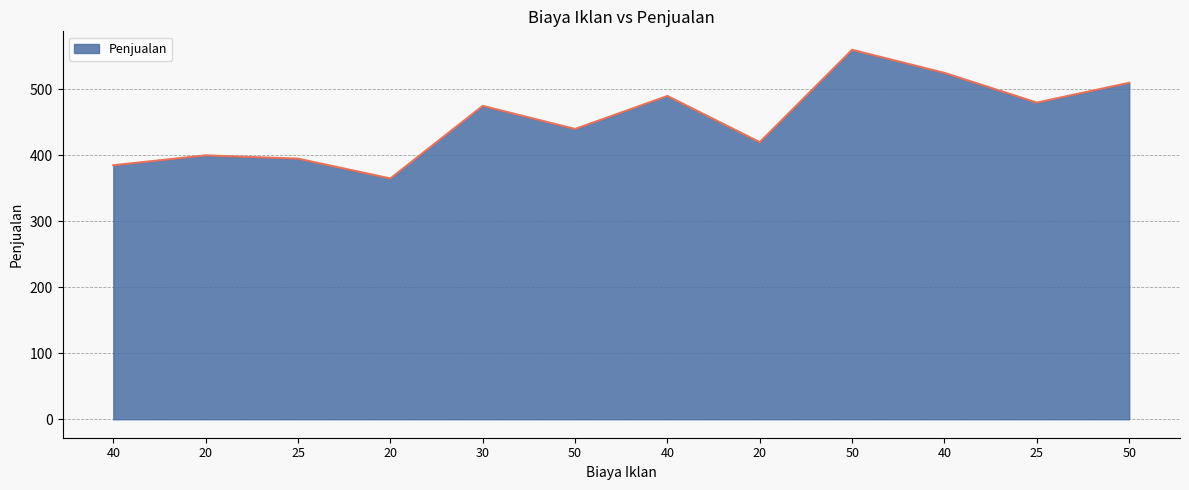

What is the change in value from 20 to 40?

+125